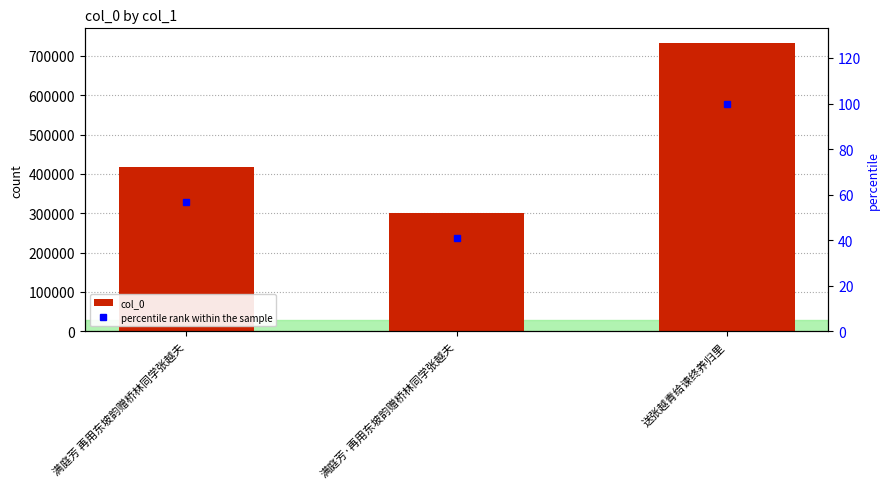

Reading left to right, list all the values displayed in this chart.

col_0: 满庭芳 再用东坡韵赠桥林同学张越夫=417617.0	满庭芳·再用东坡韵赠桥林同学张越夫=300382.0	送张越青给谏终养归里=733570.0
percentile rank within the sample: 满庭芳 再用东坡韵赠桥林同学张越夫=56.9	满庭芳·再用东坡韵赠桥林同学张越夫=40.9	送张越青给谏终养归里=100.0